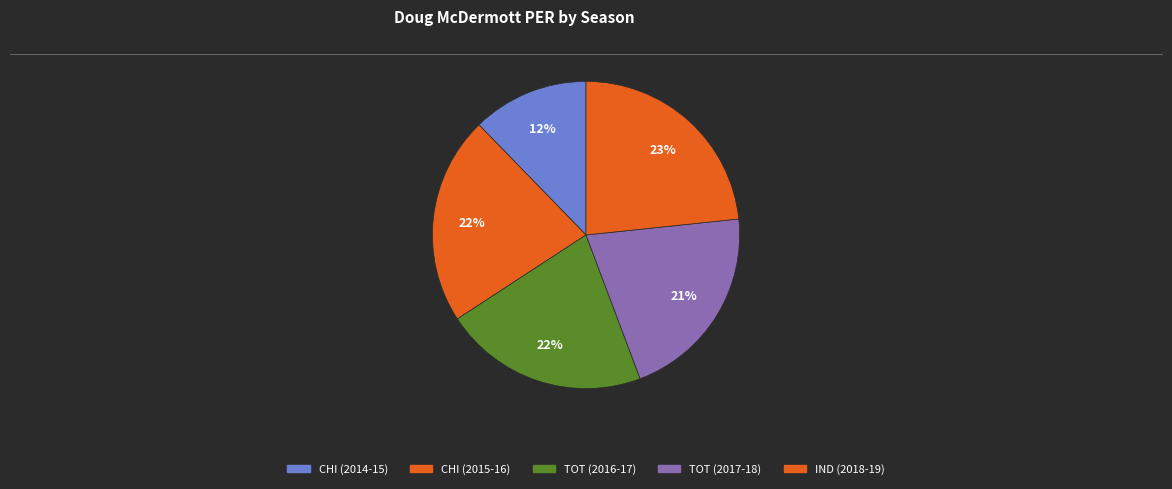

How many segments does this pie chart have?

5